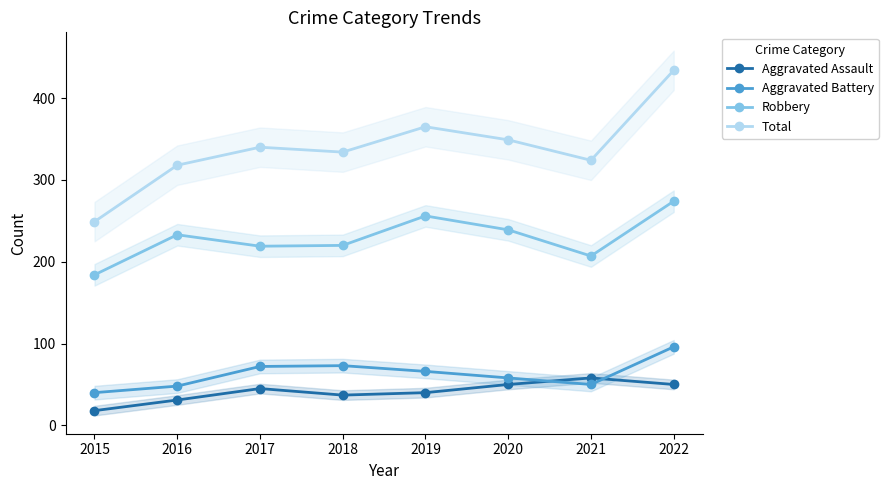

Between 2020 and 2022, which series saw the biggest shift?

Total